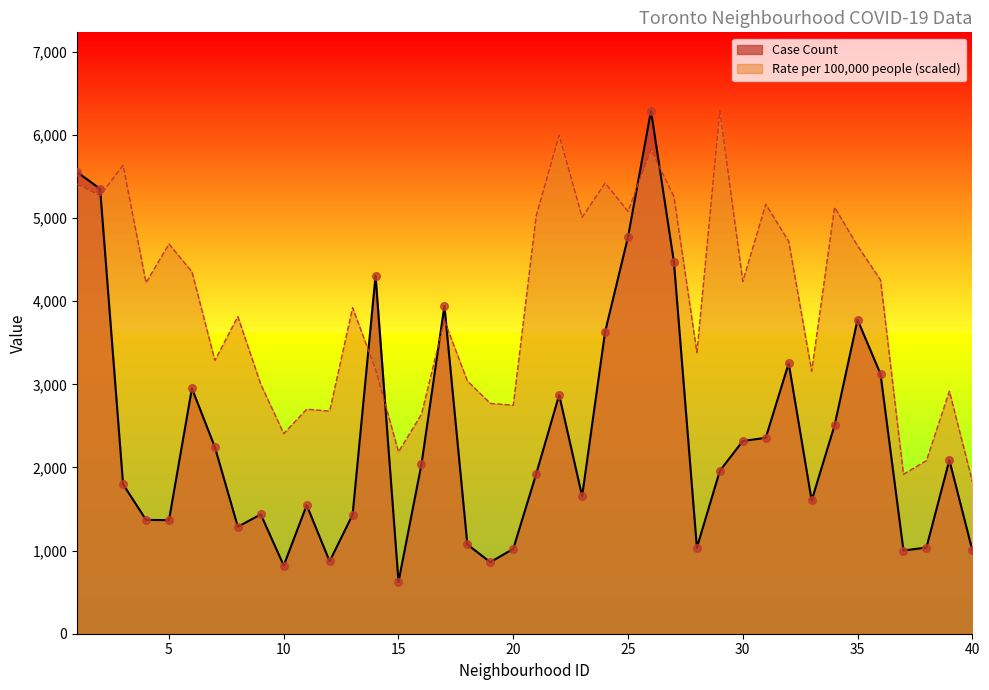

At how many categories does at least one series exceed 4365?

16